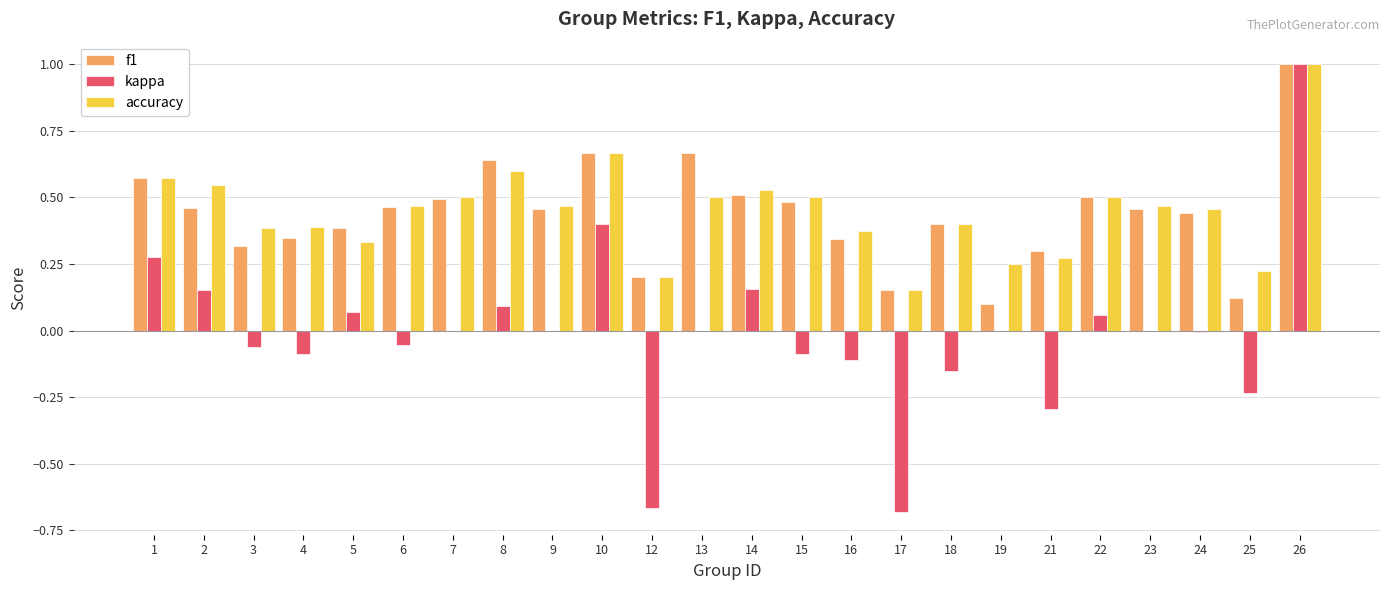

What is the maximum value shown in the chart?

1.0